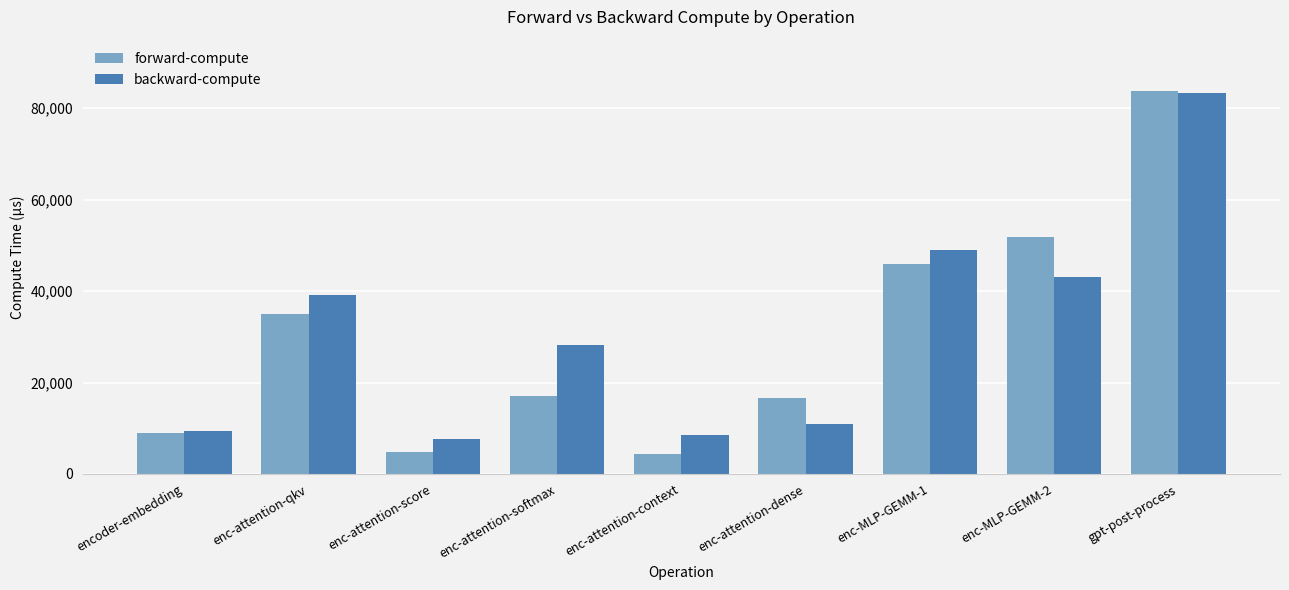

List the labels in order of backward-compute value, smallest first.

enc-attention-score, enc-attention-context, encoder-embedding, enc-attention-dense, enc-attention-softmax, enc-attention-qkv, enc-MLP-GEMM-2, enc-MLP-GEMM-1, gpt-post-process